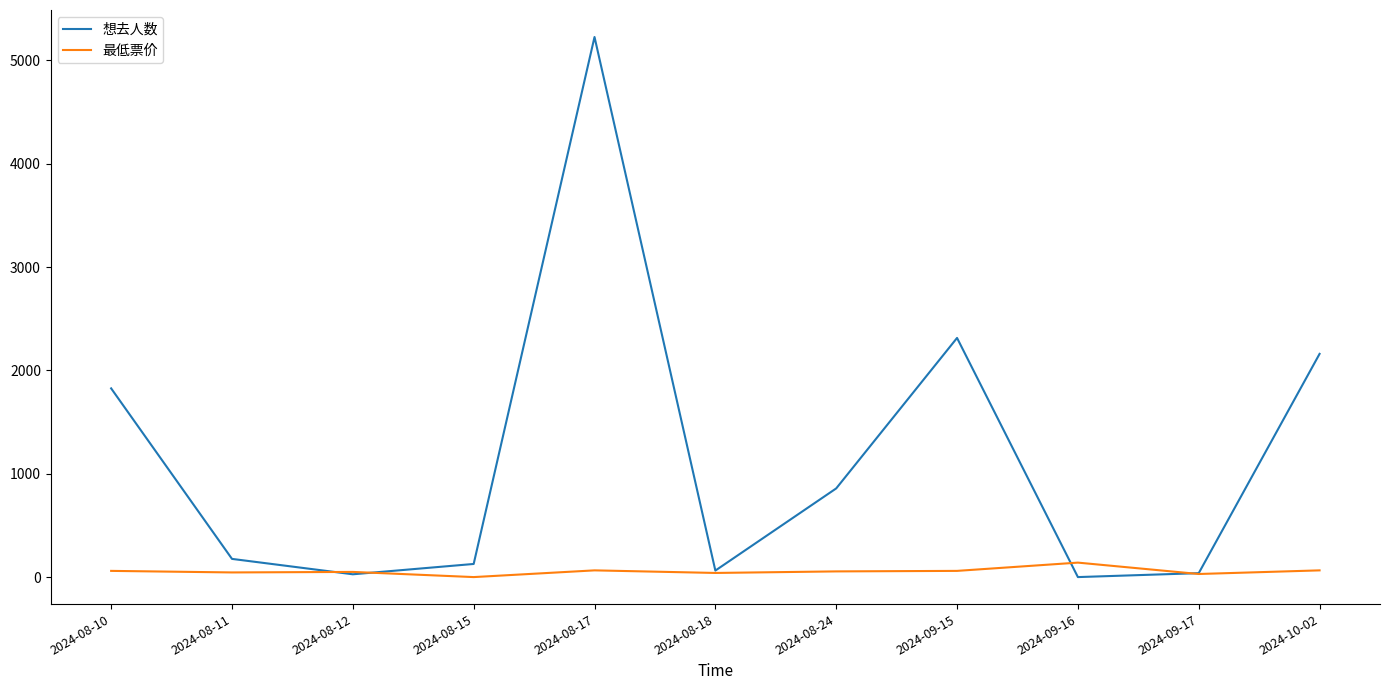

Which series has the largest total across all categories?

想去人数